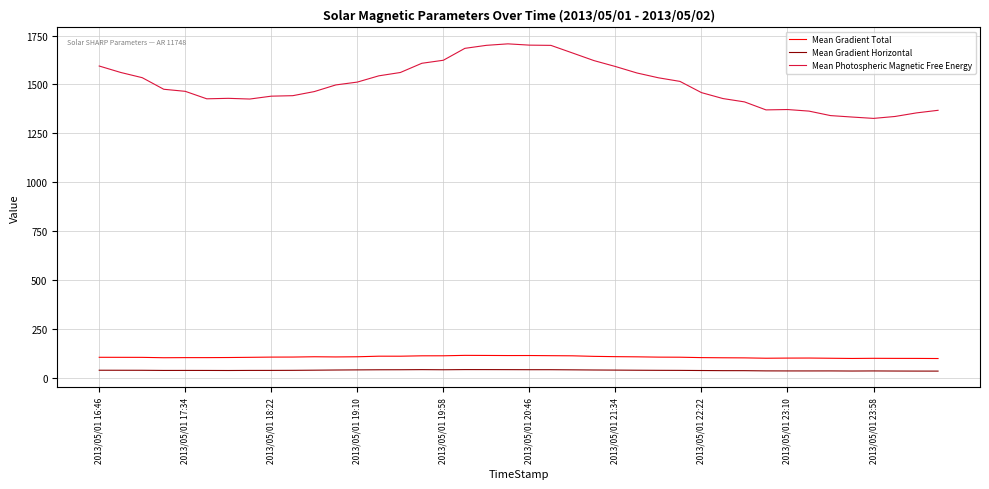

Which series has the widest spread of values?

Mean Photospheric Magnetic Free Energy